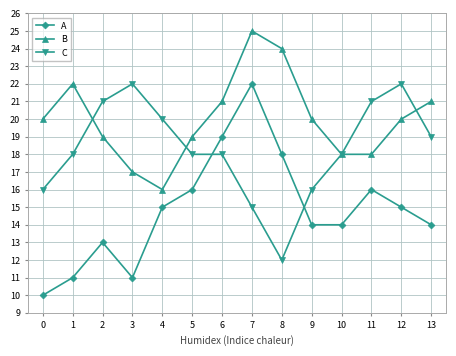

What is the difference between the second highest and minimum values in the B series?

8